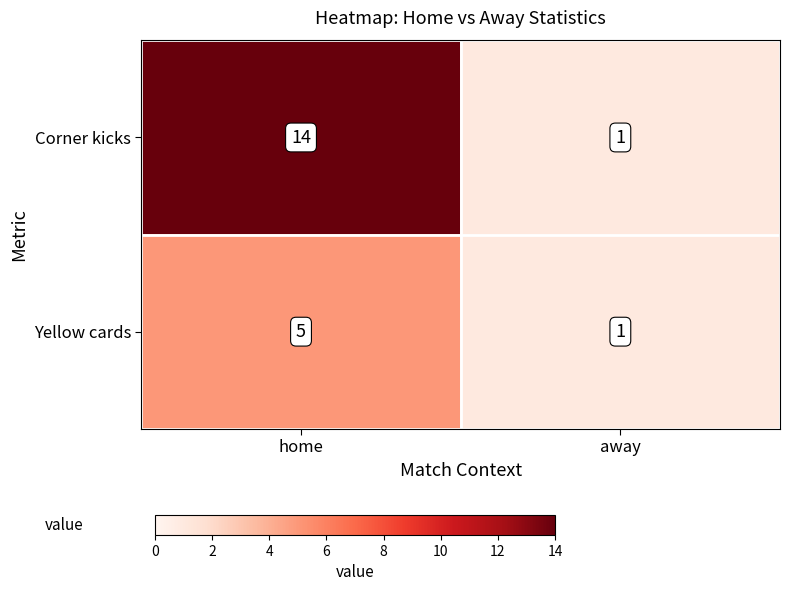

What is the sum of all Yellow cards values?

6